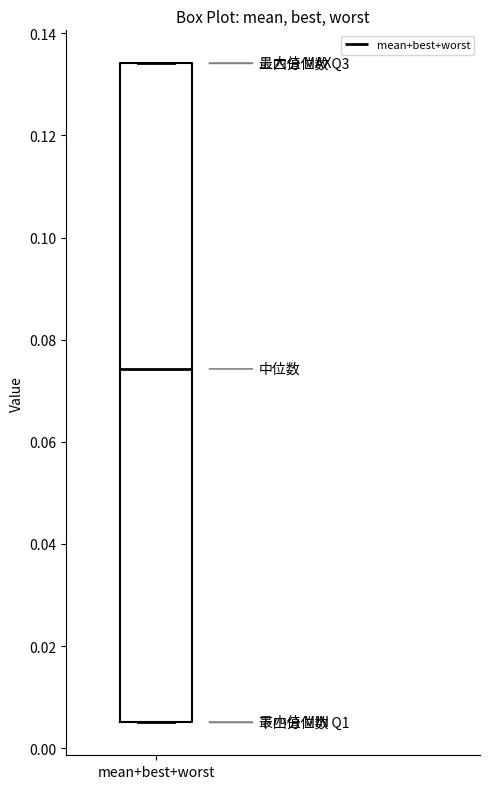

Read this box plot against the y-axis: the position of the median line, the range covered by the box, and the ends of both whiskers. The values are not printed on the chart, so give them approximately, as read against the axis.

median 0.074, box 0.006 to 0.134, whiskers 0.006 to 0.134